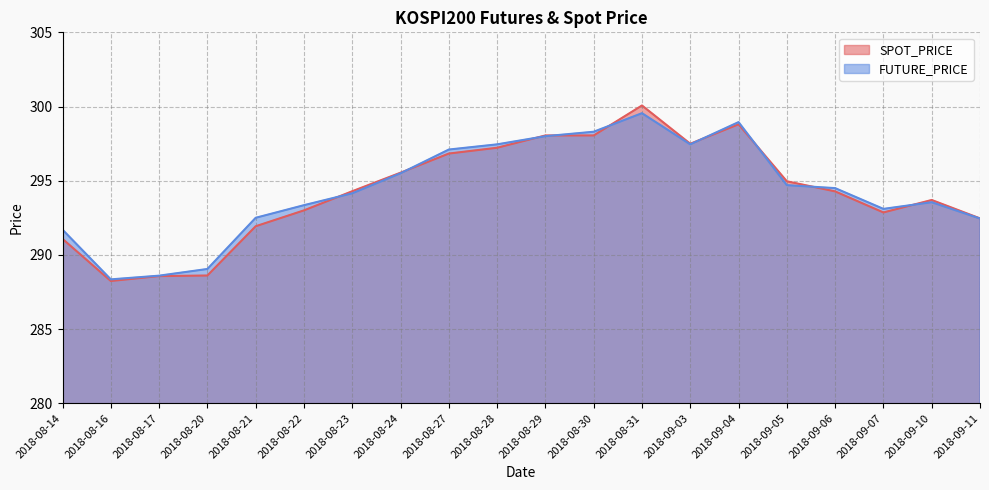

At 2018-08-14, list the series in order from smallest to largest.

SPOT_PRICE, FUTURE_PRICE